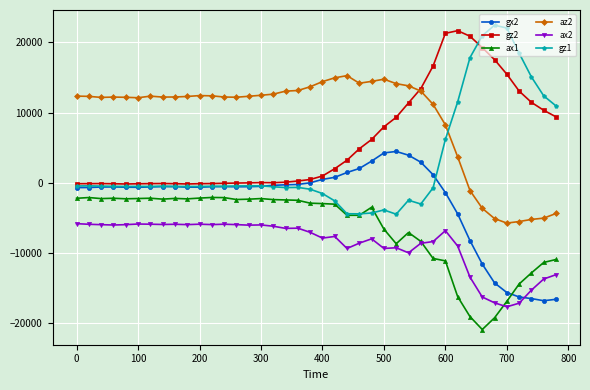

Count the number of data series in this chart.

6